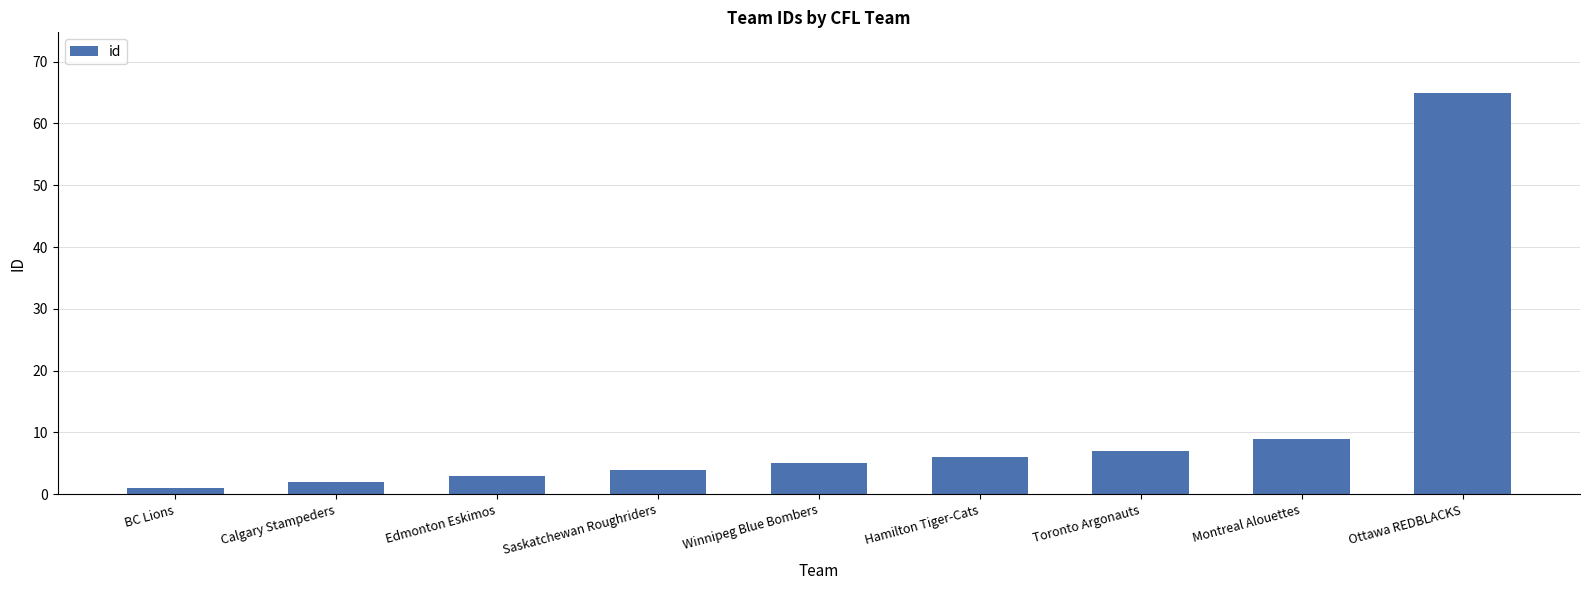

What is the maximum value shown in the chart?

65